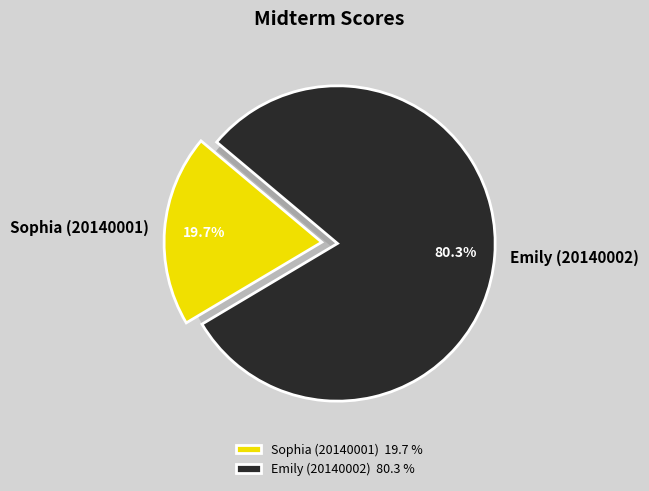

Is it true that Sophia (20140001) is 20% of the pie?

True